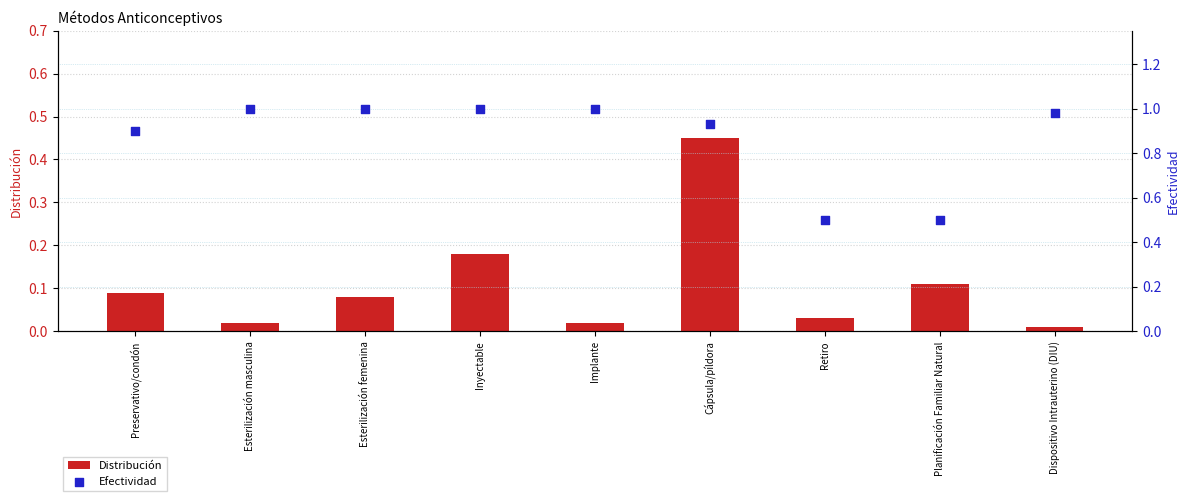

Which series reaches the maximum Y coordinate?

Efectividad